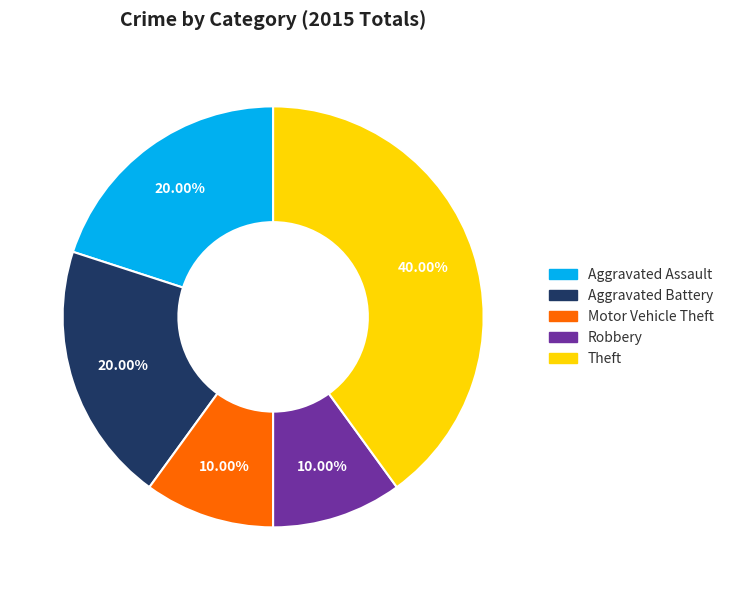

Does Aggravated Assault account for over 50% of the chart?

No